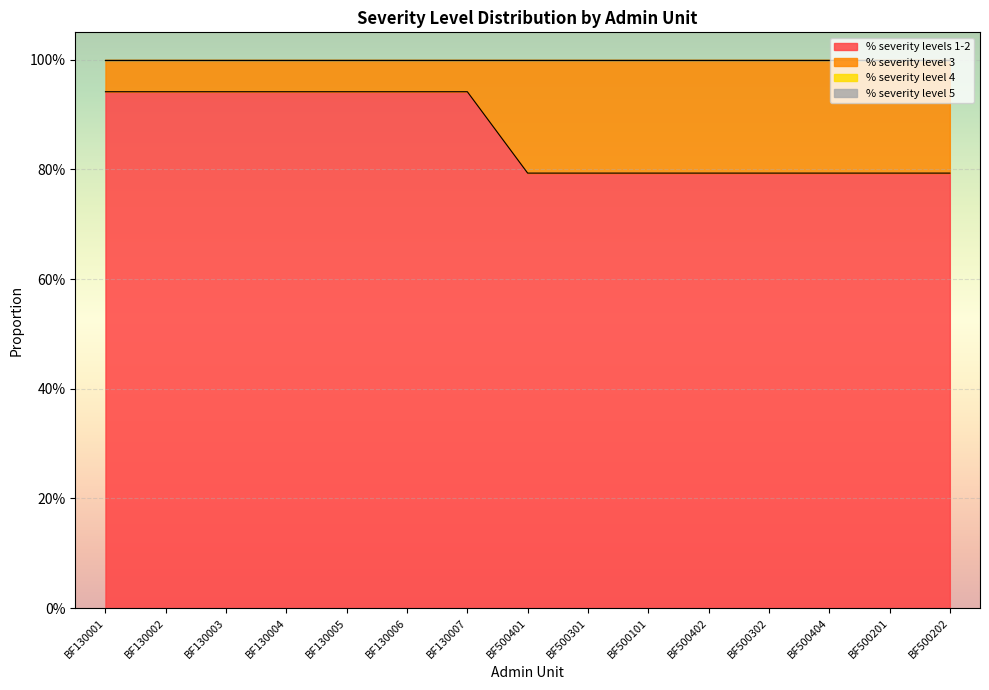

Between BF500101 and BF500202, which series saw the biggest shift?

% severity levels 1-2